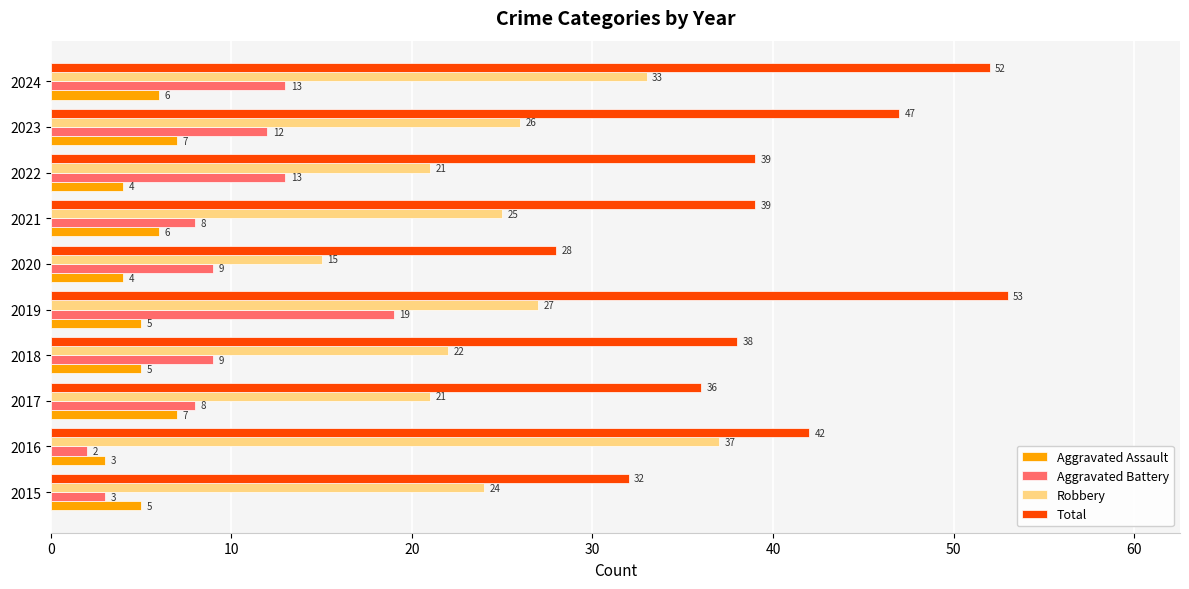

Which series has the largest total across all categories?

Total